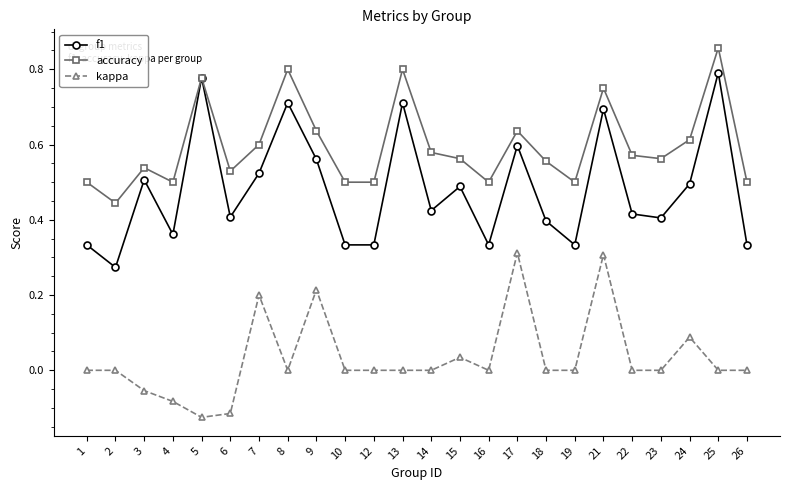

At 2, list the series in order from smallest to largest.

kappa, f1, accuracy